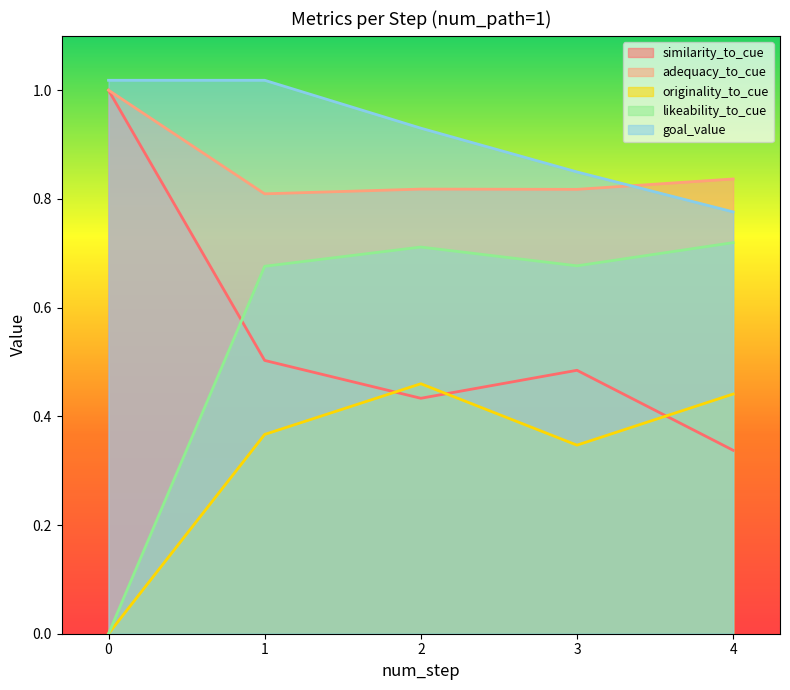

What value does the likeability_to_cue series have at 2?

0.7